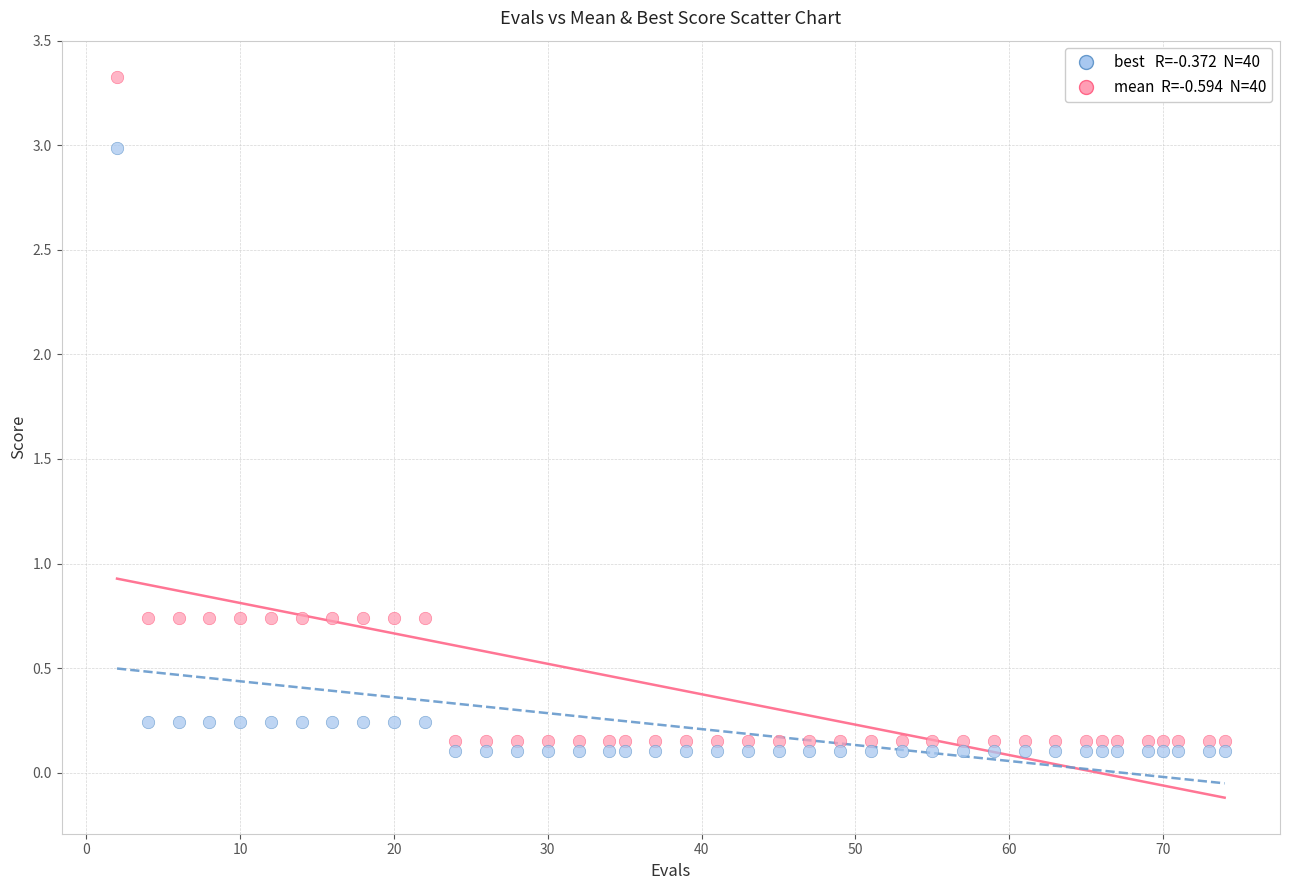

Across all data points, what is the range of X values (max minus min)?

72.0